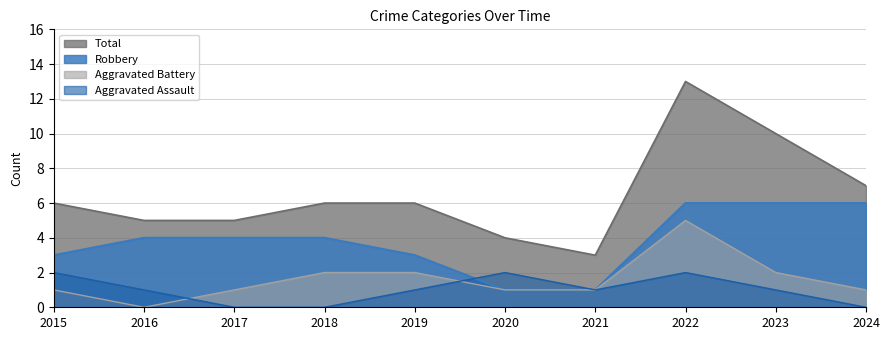

Reading left to right, extract all data points from this chart.

Aggravated Assault: 2015=2	2016=1	2017=0	2018=0	2019=1	2020=2	2021=1	2022=2	2023=1	2024=0
Aggravated Battery: 2015=1	2016=0	2017=1	2018=2	2019=2	2020=1	2021=1	2022=5	2023=2	2024=1
Robbery: 2015=3	2016=4	2017=4	2018=4	2019=3	2020=1	2021=1	2022=6	2023=6	2024=6
Total: 2015=6	2016=5	2017=5	2018=6	2019=6	2020=4	2021=3	2022=13	2023=10	2024=7